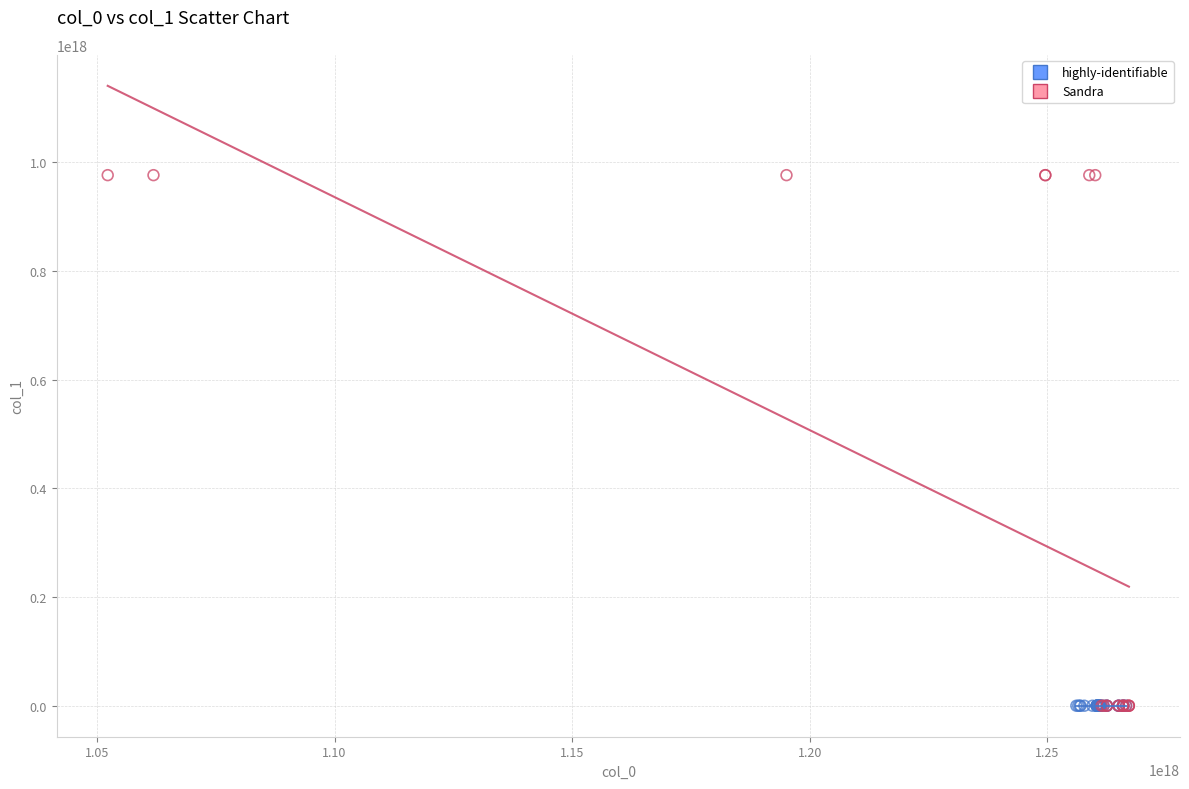

What are all the series names shown in the legend?

highly-identifiable, Sandra